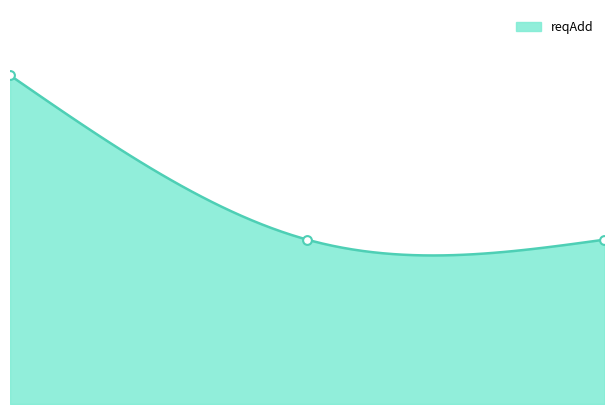

Approximately how many times larger is the value at 0.00 compared to 2.00?

2.0